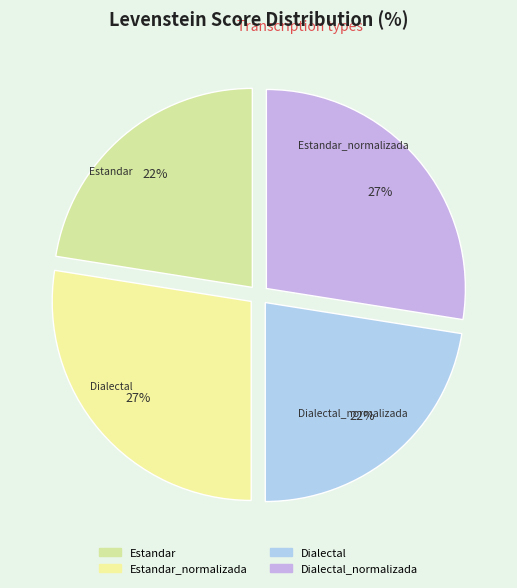

How many segments does this pie chart have?

4